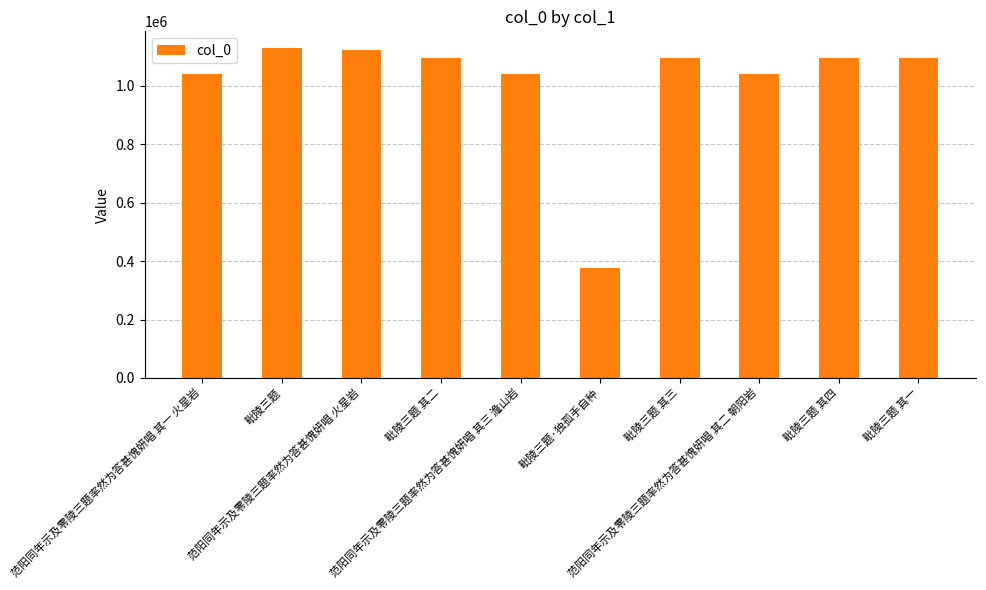

What is the label of the 3rd bar from the right?

范阳同年示及零陵三题率然为答甚愧妍唱 其二 朝阳岩